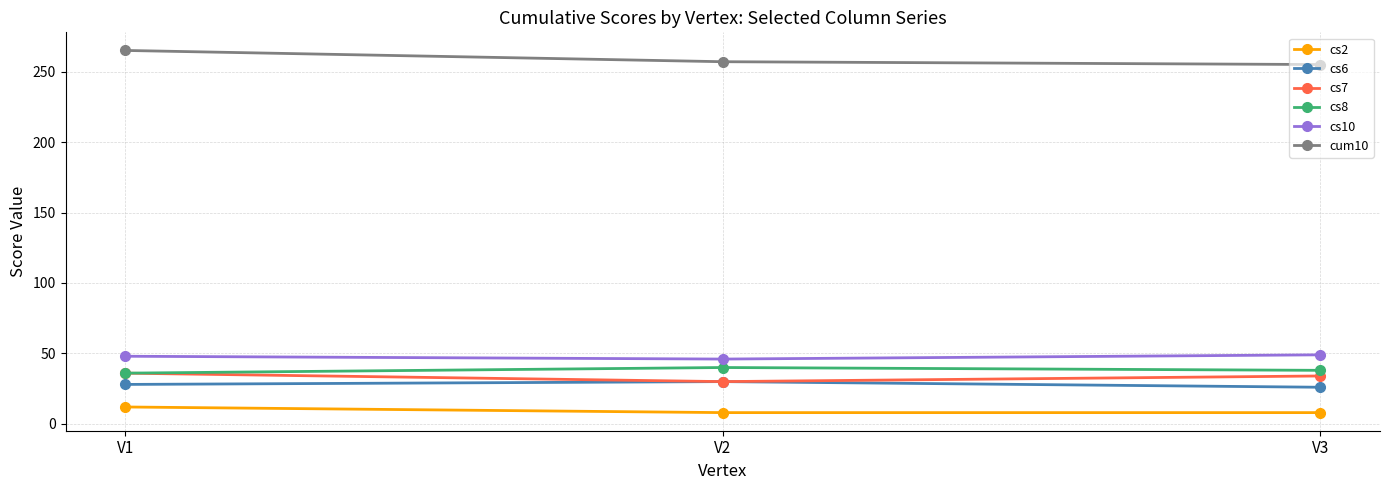

Between V1 and V3, which series saw the biggest shift?

cum10